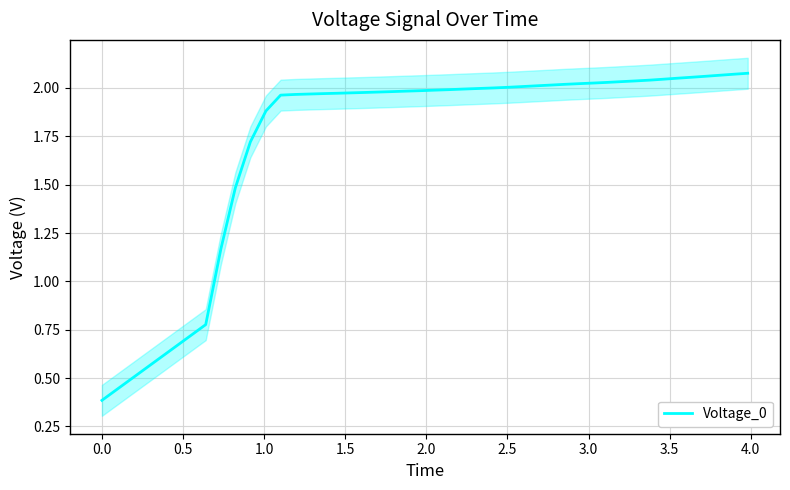

What is the minimum value shown in the chart?

0.4